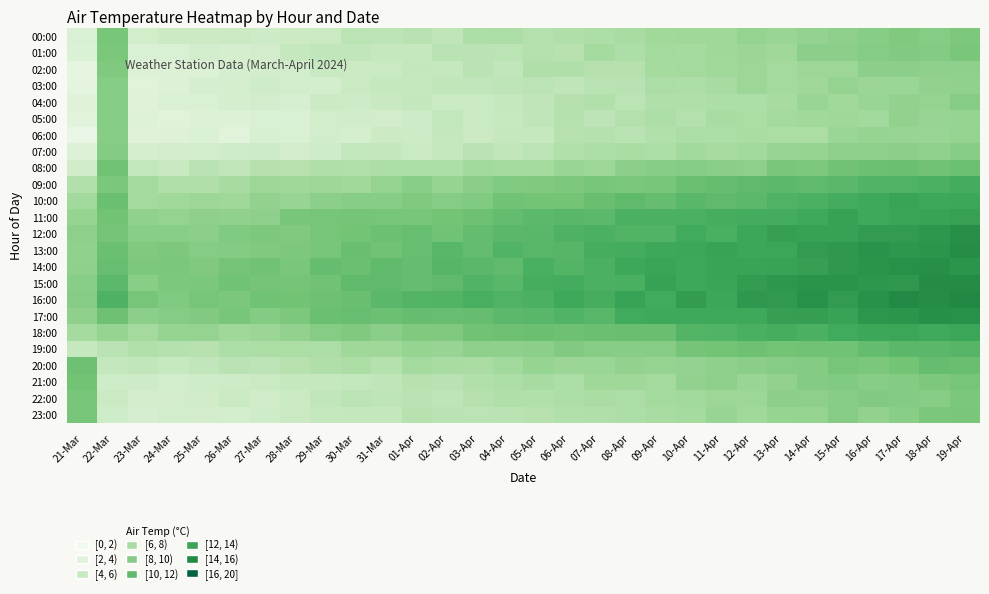

Count the number of categories in the chart.

30